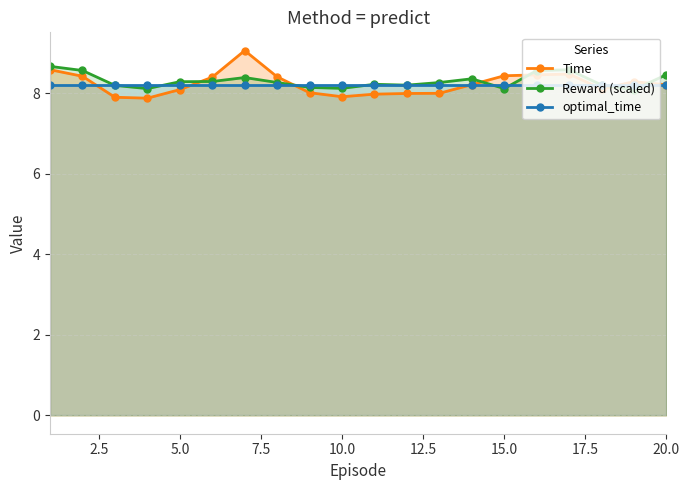

Reading left to right, transcribe all the data shown in this chart.

Time: 8.6	8.4	7.9	7.9	8.1	8.4	9.1	8.4	8.0	7.9	8.0	8.0	8.0	8.2	8.4	8.5	8.5	8.1	8.3	8.2
Reward (scaled): 8.7	8.6	8.2	8.1	8.3	8.3	8.4	8.3	8.1	8.1	8.2	8.2	8.3	8.4	8.1	8.6	8.6	8.2	8.1	8.5
optimal_time: 8.2	8.2	8.2	8.2	8.2	8.2	8.2	8.2	8.2	8.2	8.2	8.2	8.2	8.2	8.2	8.2	8.2	8.2	8.2	8.2